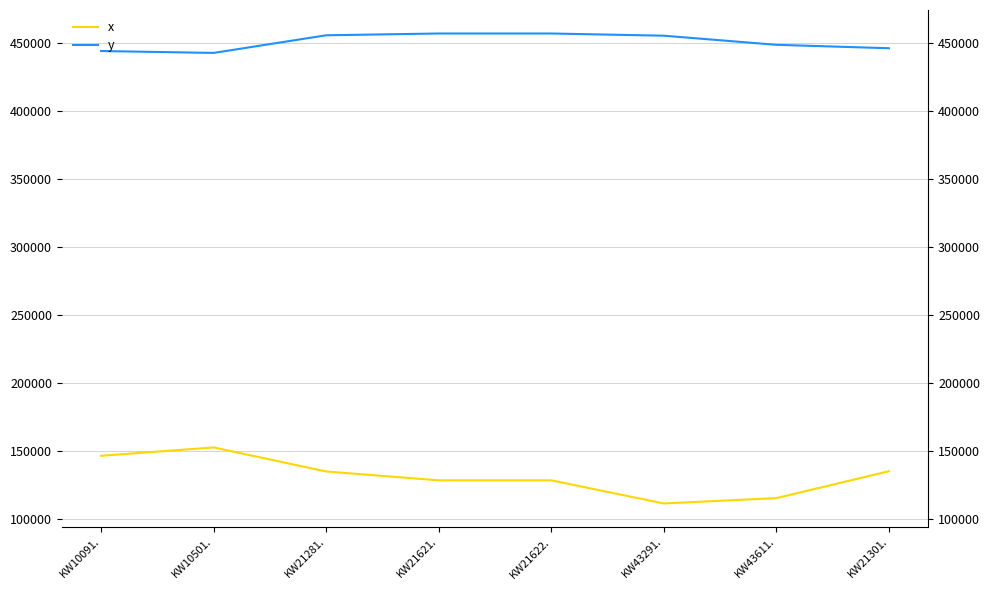

What is the average value of the y series?

450821